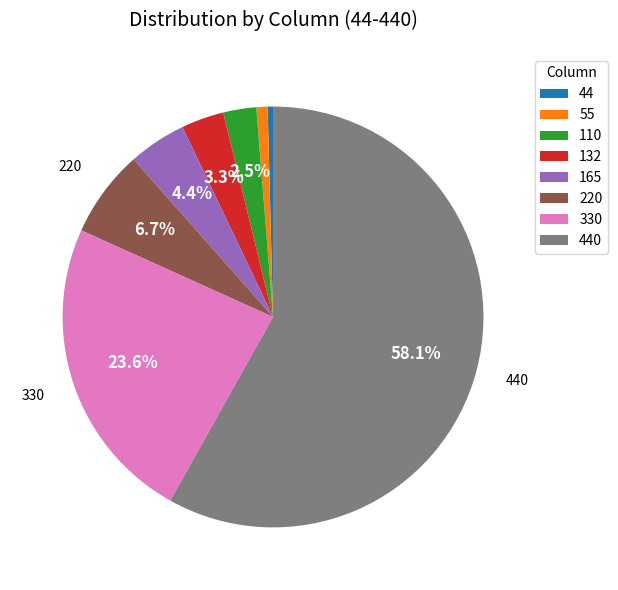

Is it true that 55 is 9% of the pie?

False